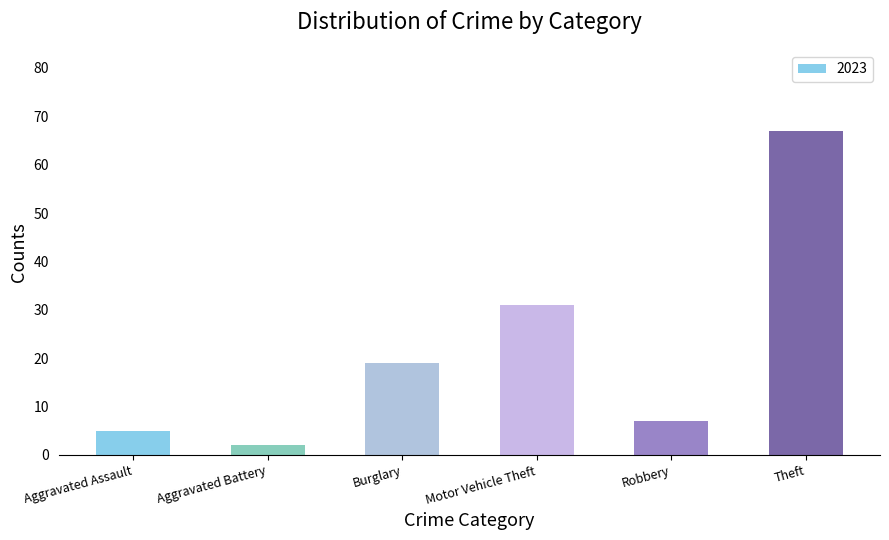

What is the smallest value displayed?

2